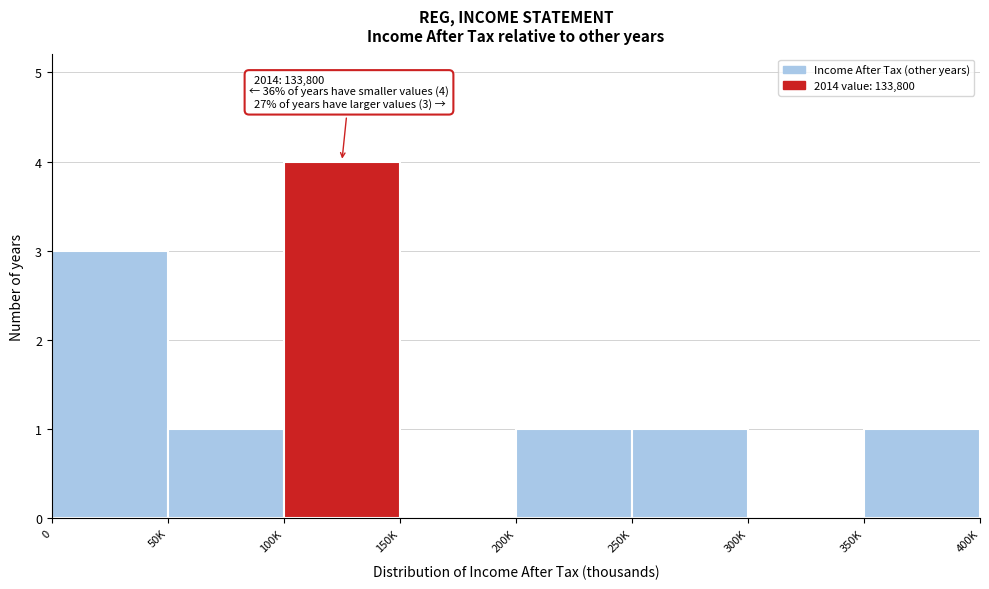

Reading left to right, extract all data points from this chart.

0=3	50K=1	100K=4	150K=0	200K=1	250K=1	300K=0	350K=1